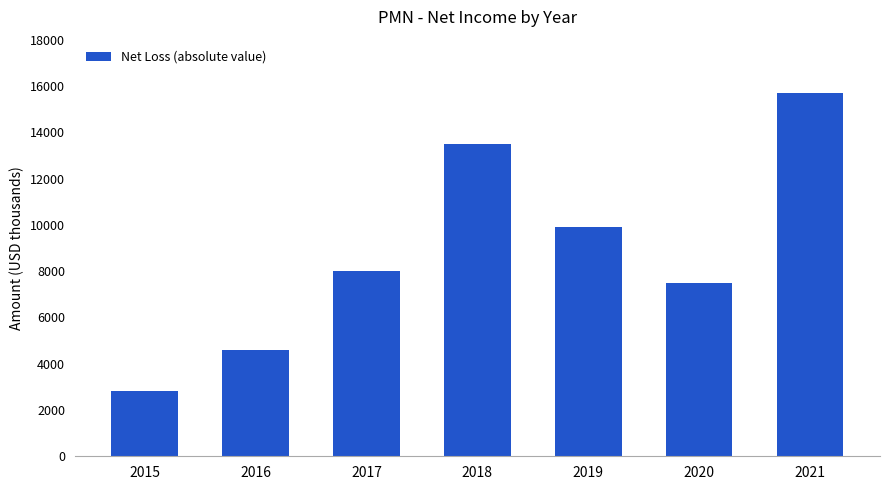

What is the sum of the values at 2019 and 2015?

12700